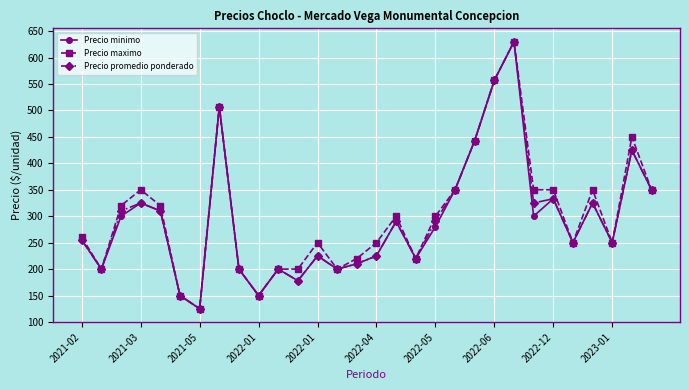

What is the greatest value displayed?

630